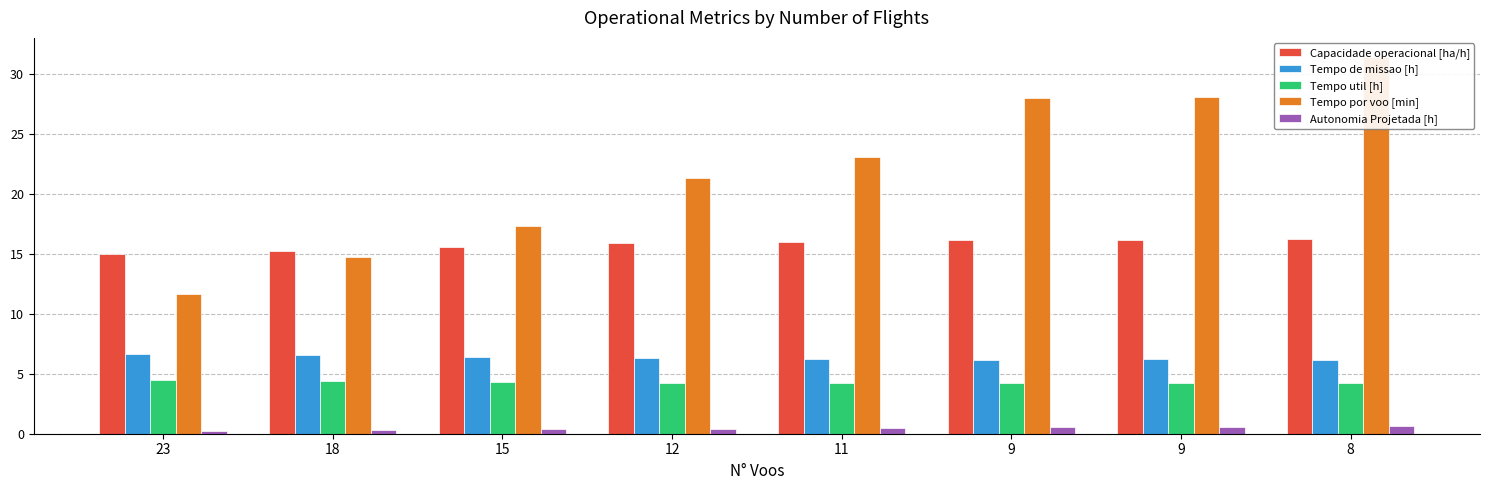

What is the average value of the Autonomia Projetada [h] series?

0.4